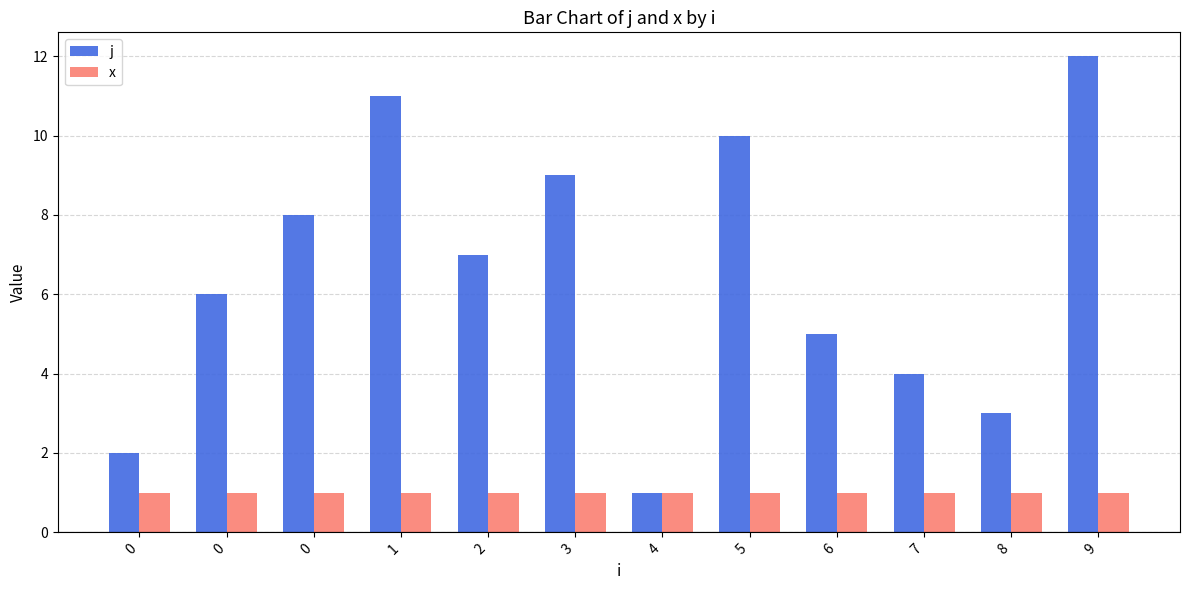

What is the value of the j bar at the 8th from the left?

10.0